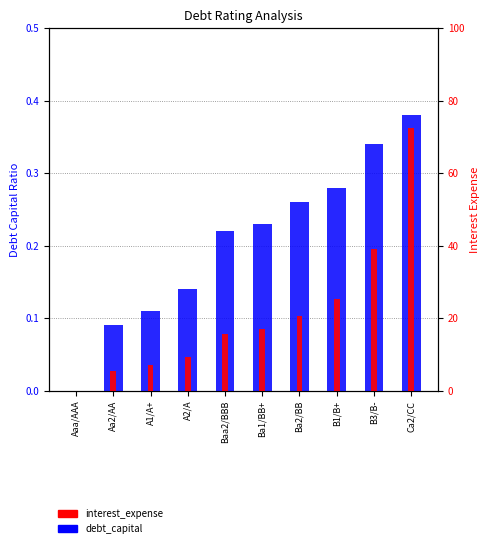

At which category is the sum across all series the highest?

Ca2/CC